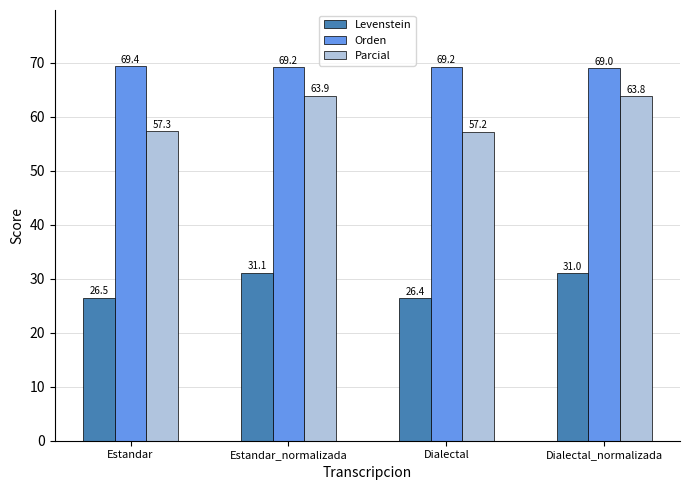

What is the smallest value displayed?

26.4